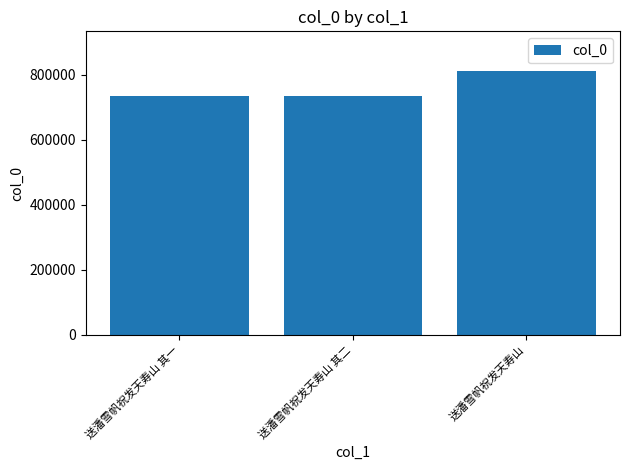

What is the minimum value shown in the chart?

735111